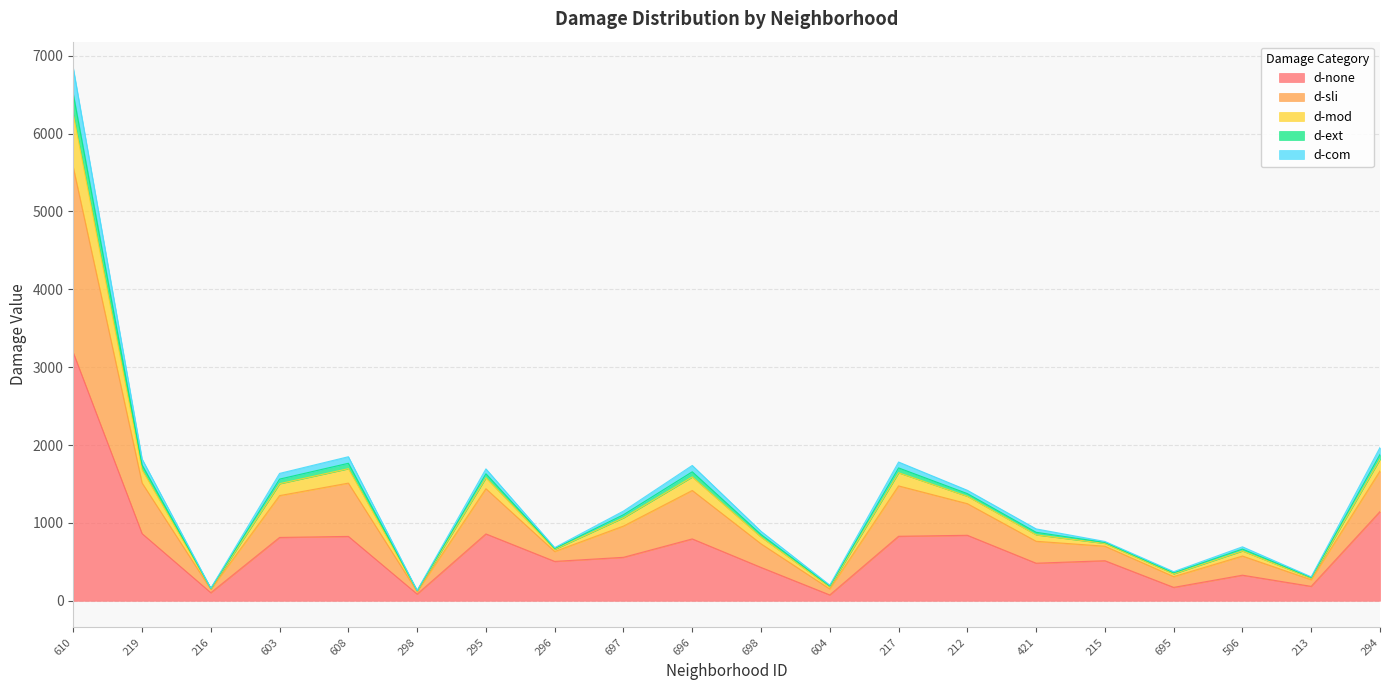

Which category has the highest value across all series?

610